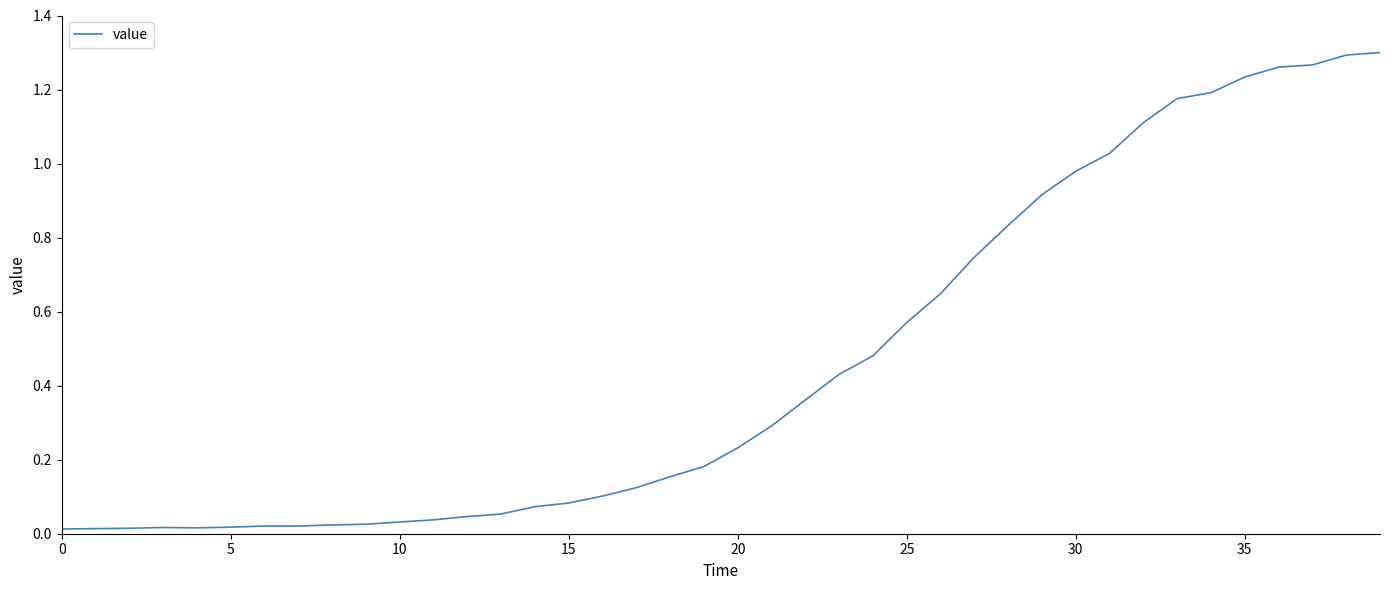

How many lines are shown in the chart?

1